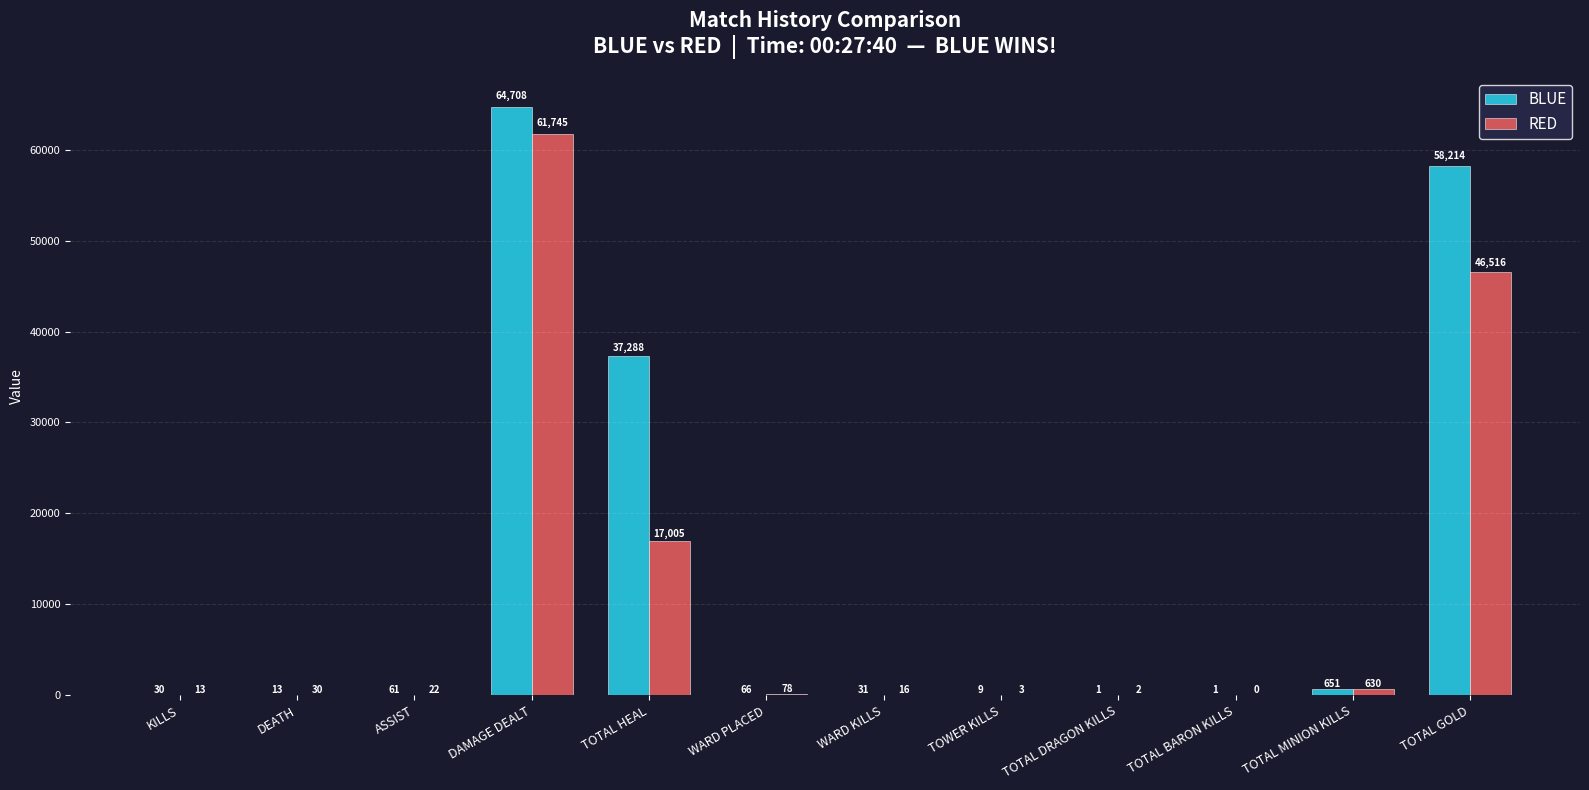

What is the spread (max minus min) of values at KILLS?

17